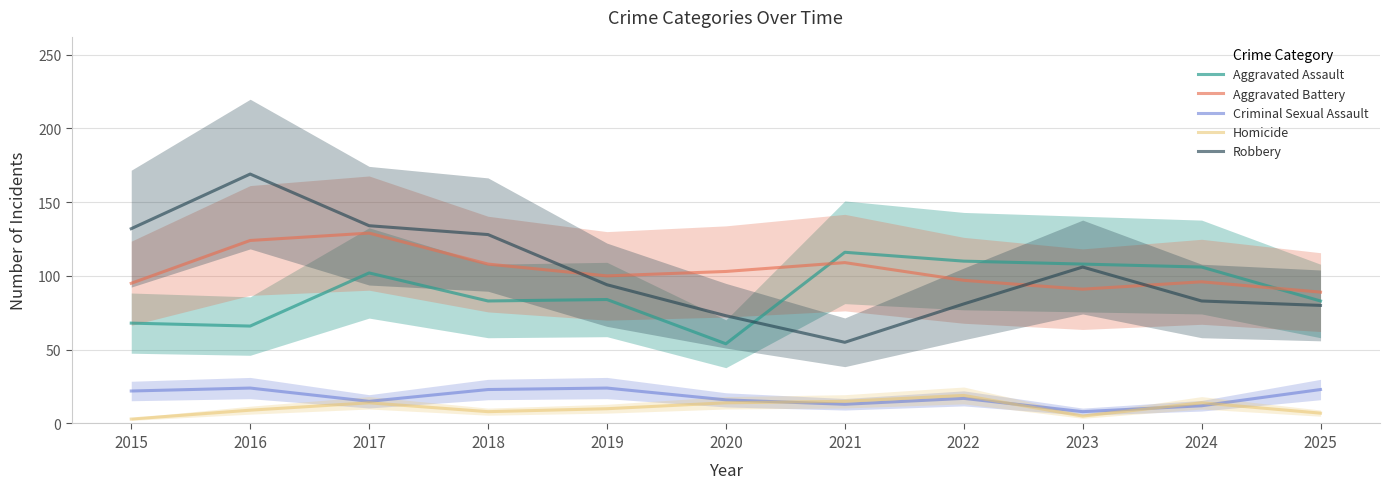

In Homicide, how many points are higher than both neighbors (excluding endpoints)?

3